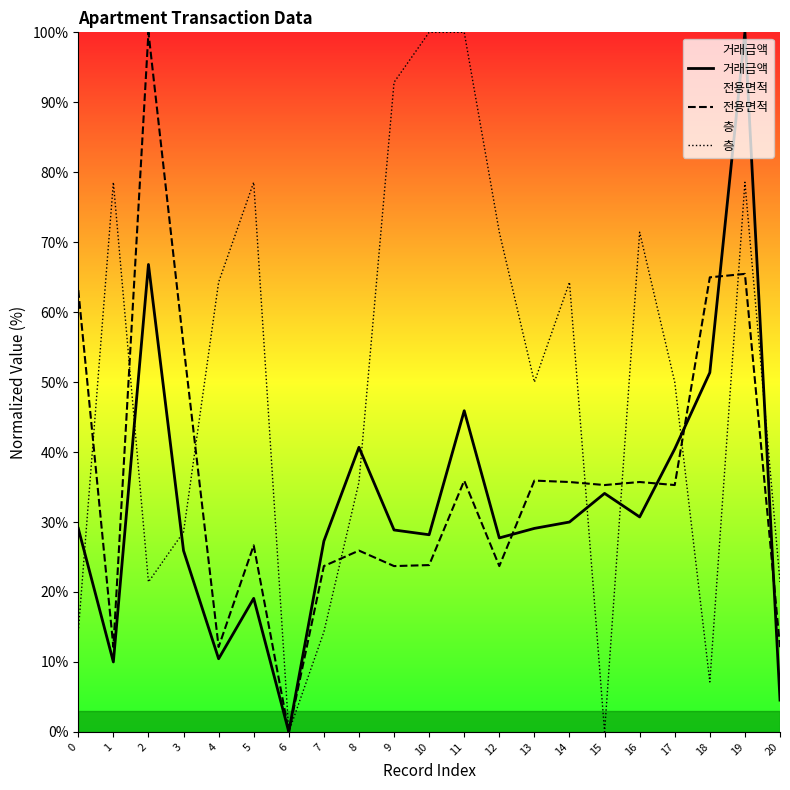

After their last crossing, which series has the higher values: 층 or 거래금액?

층